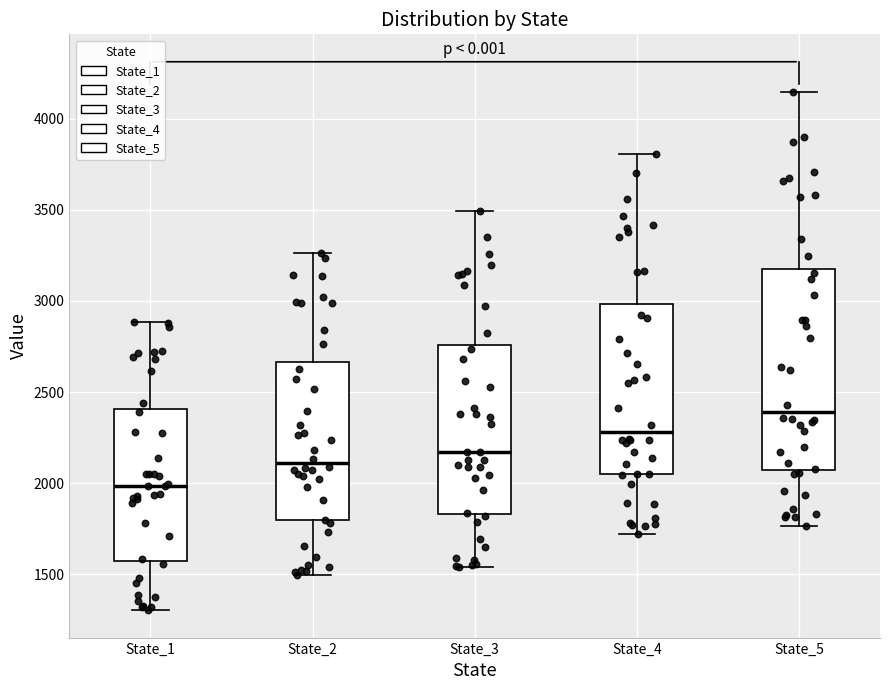

Which box is the tallest, from its lower edge to its upper edge?

State_5